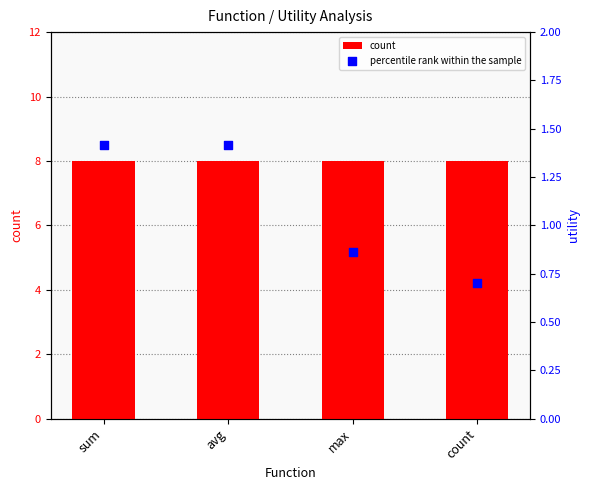

What is the total value across all series at avg?

9.4